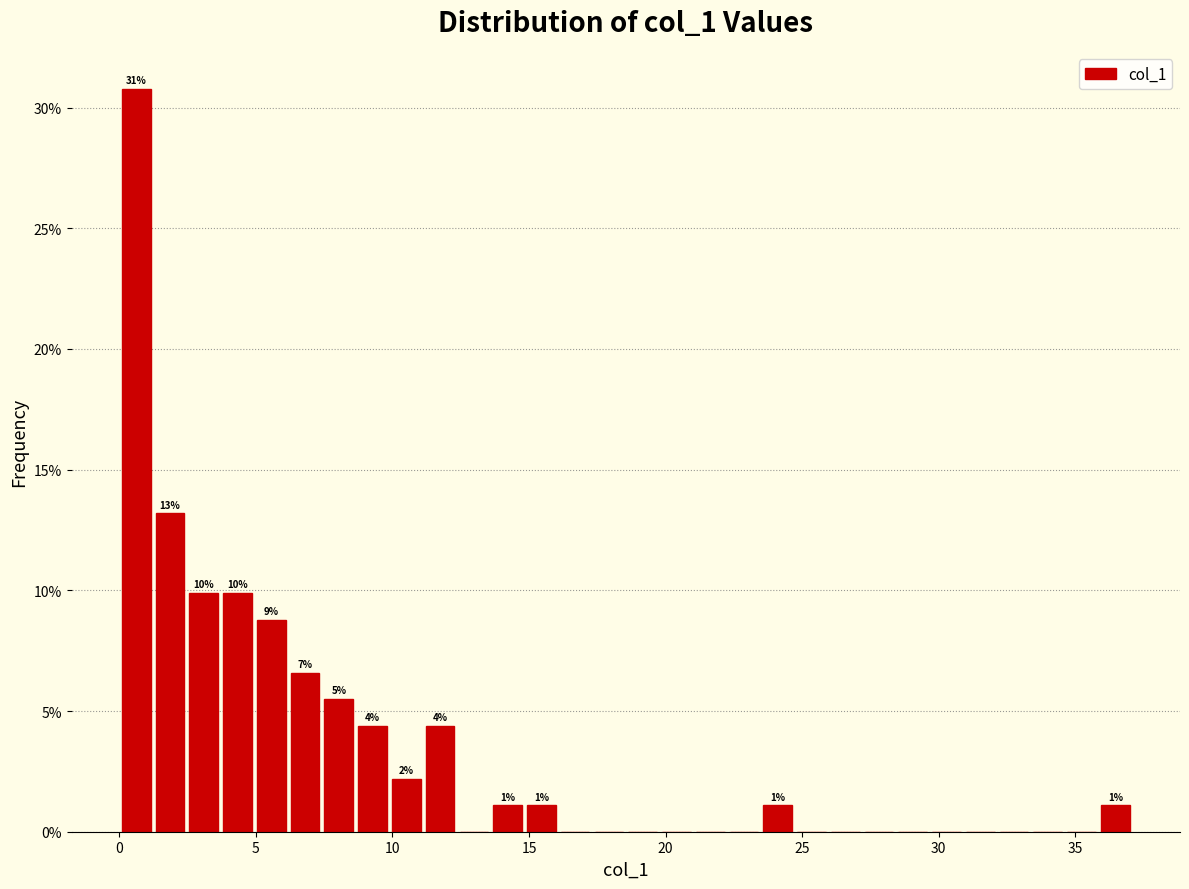

Read against the x-axis, roughly where is the centre of the tallest bar?

0.5